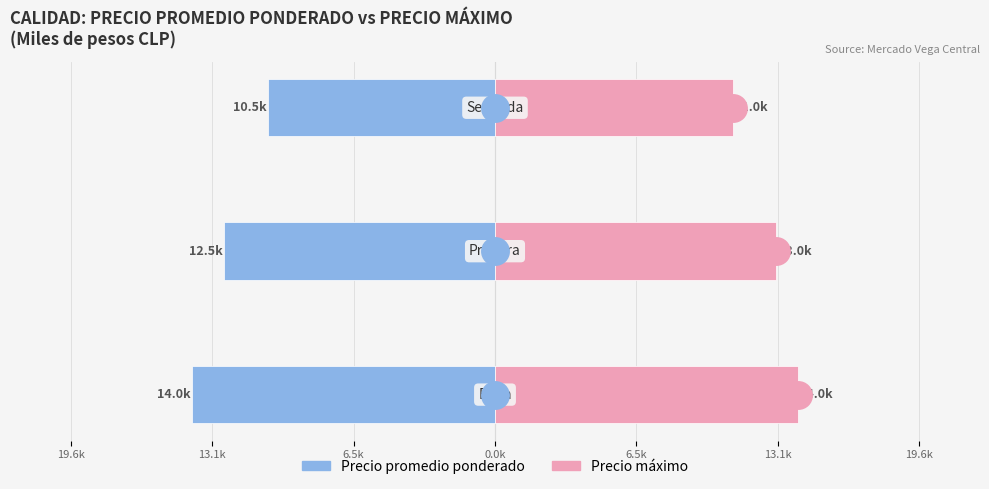

Are the bars grouped side by side (vs. stacked)?

Yes